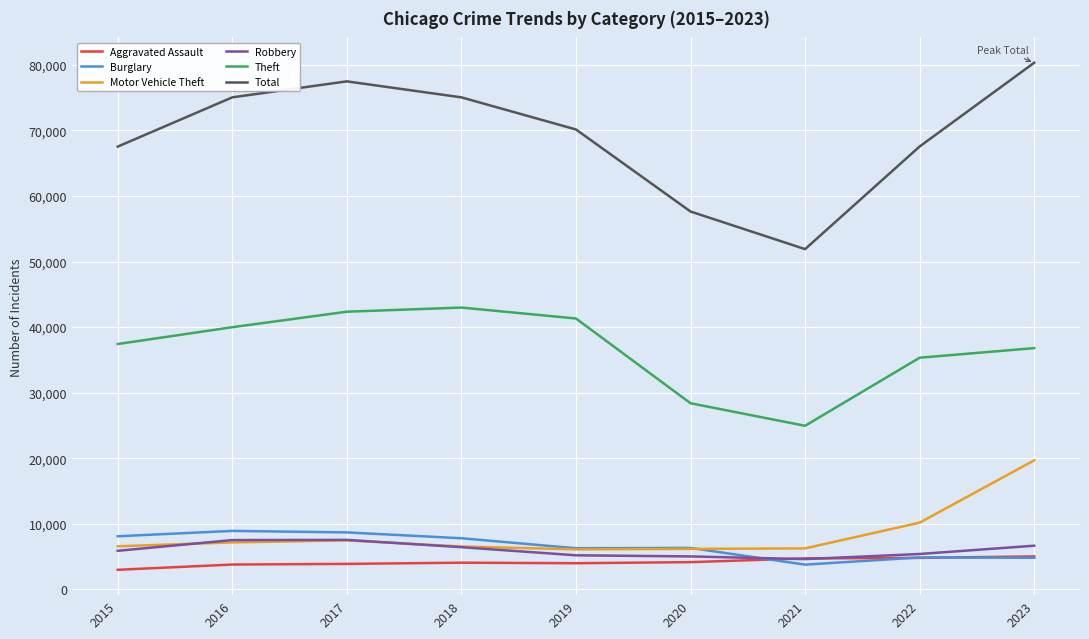

Is it true that Theft equals 35330 at 2022?

True